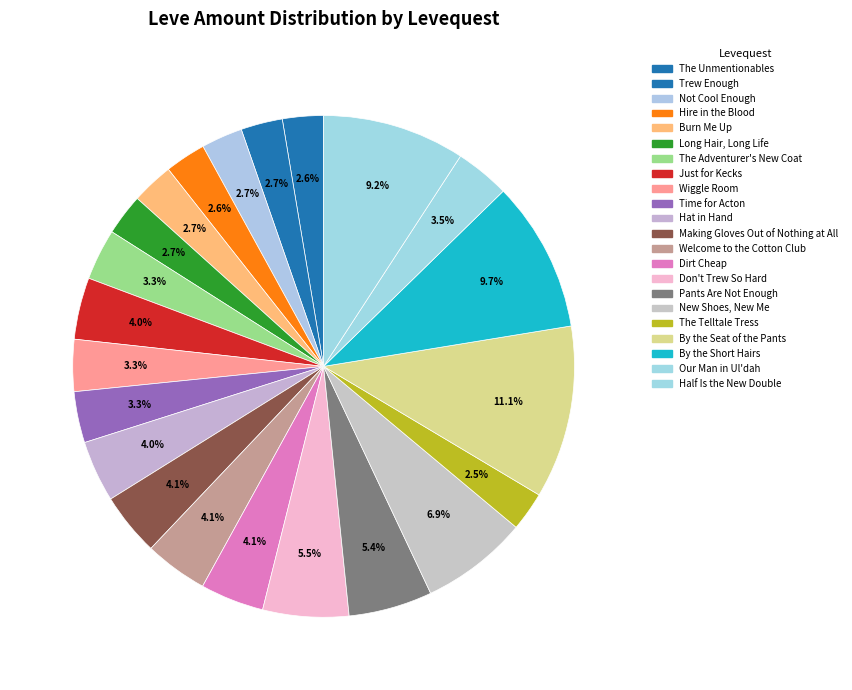

What is the smallest slice in the pie chart?

The Telltale Tress